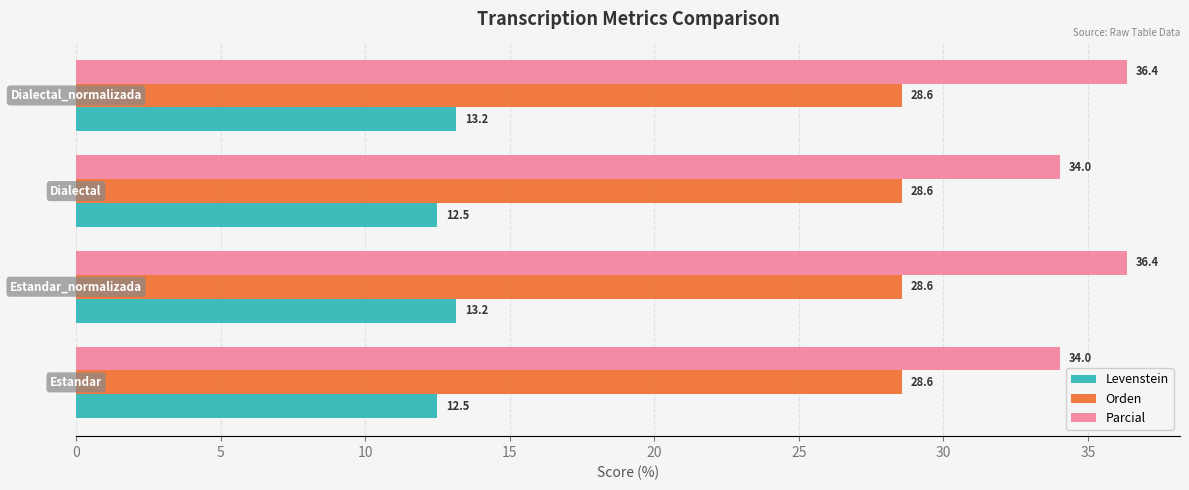

Rank the series by their average value, from highest to lowest.

Parcial, Orden, Levenstein